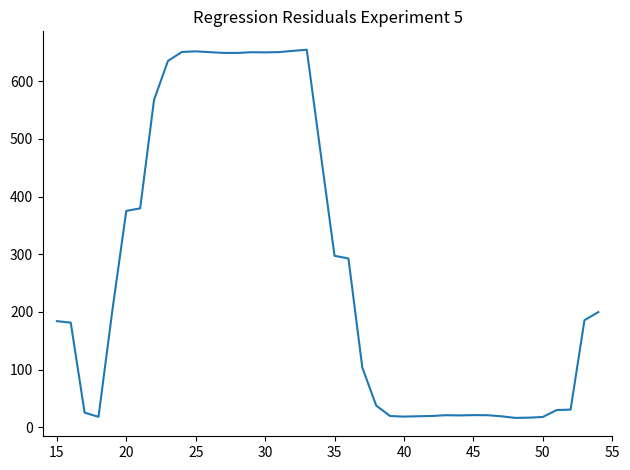

What is the difference between the maximum and minimum values?

637.7